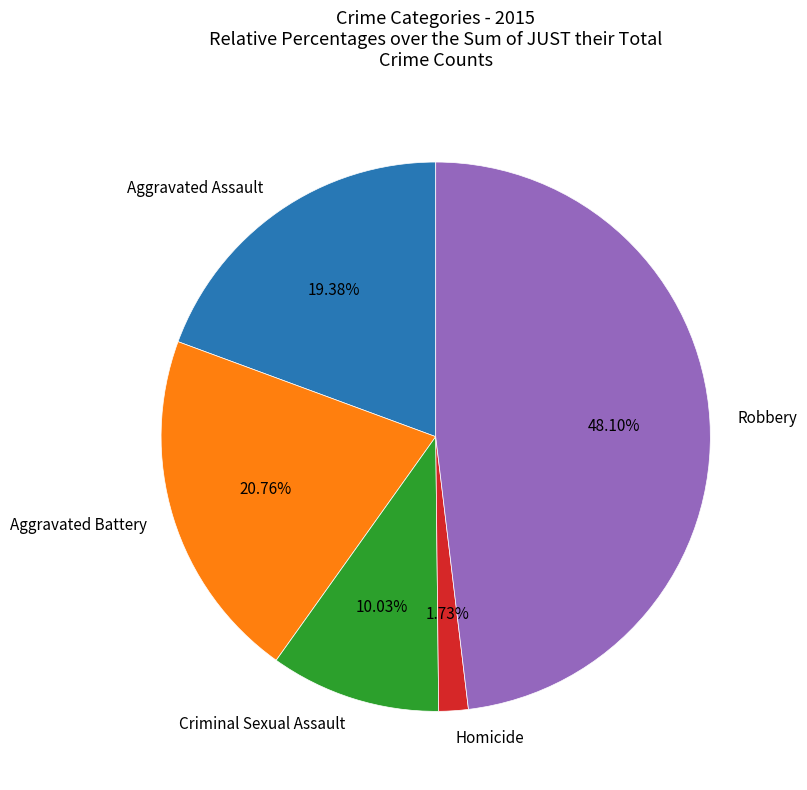

What percentage is the Aggravated Battery slice, to the nearest percent?

21%